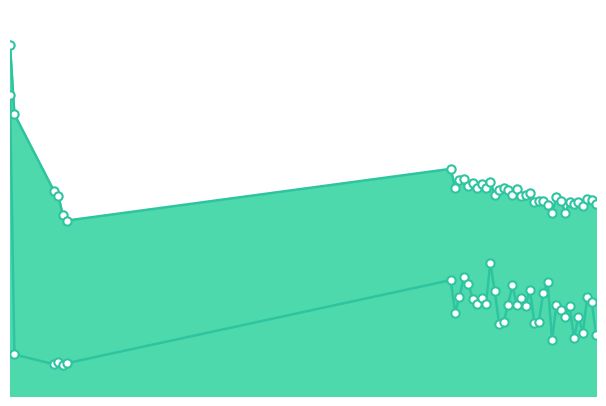

What is the difference between the highest and lowest values at 110?

1.9